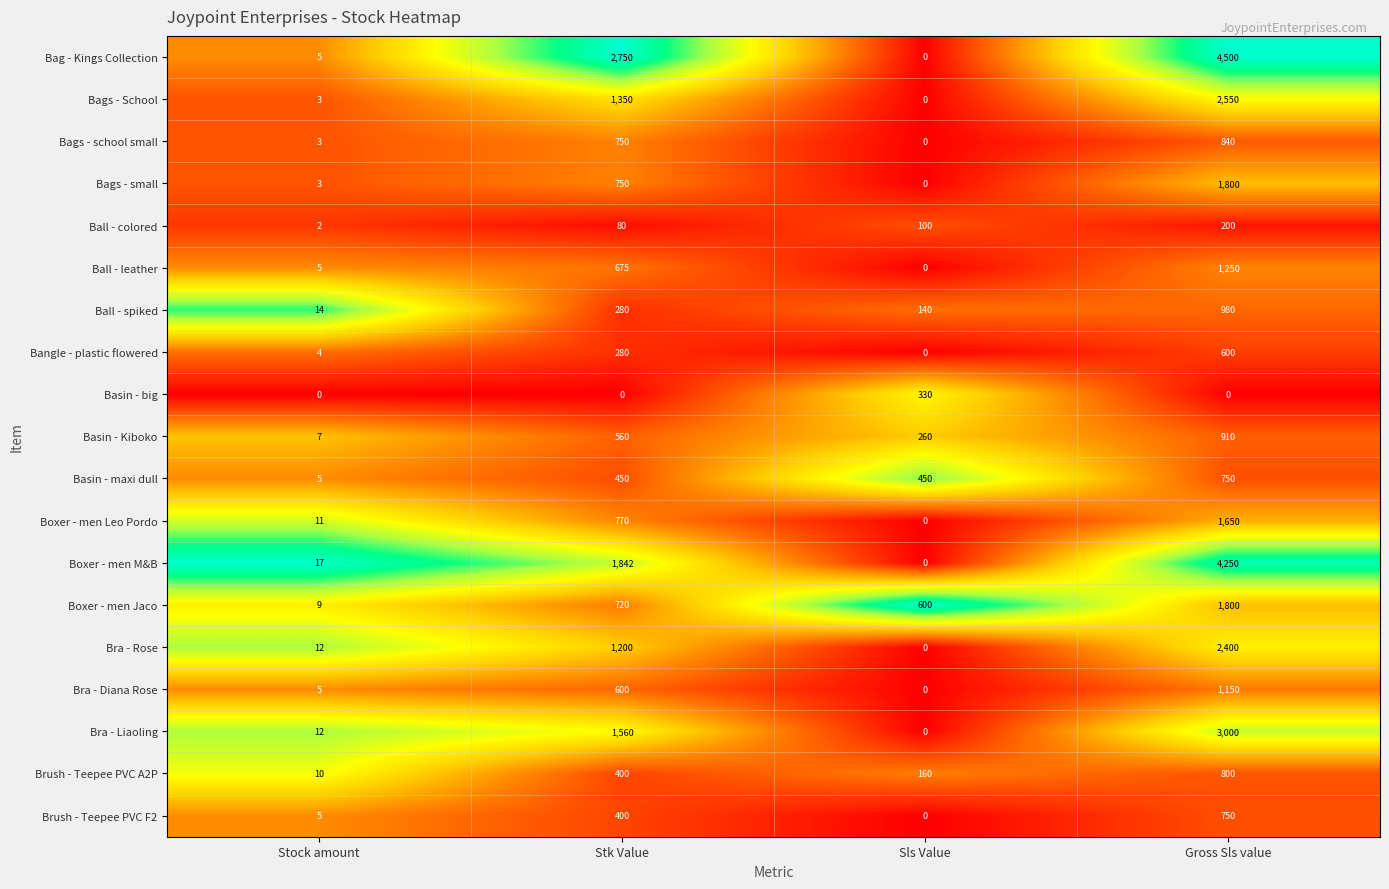

What is the sum of the Basin - big values at Sls Value and Stock amount?

330